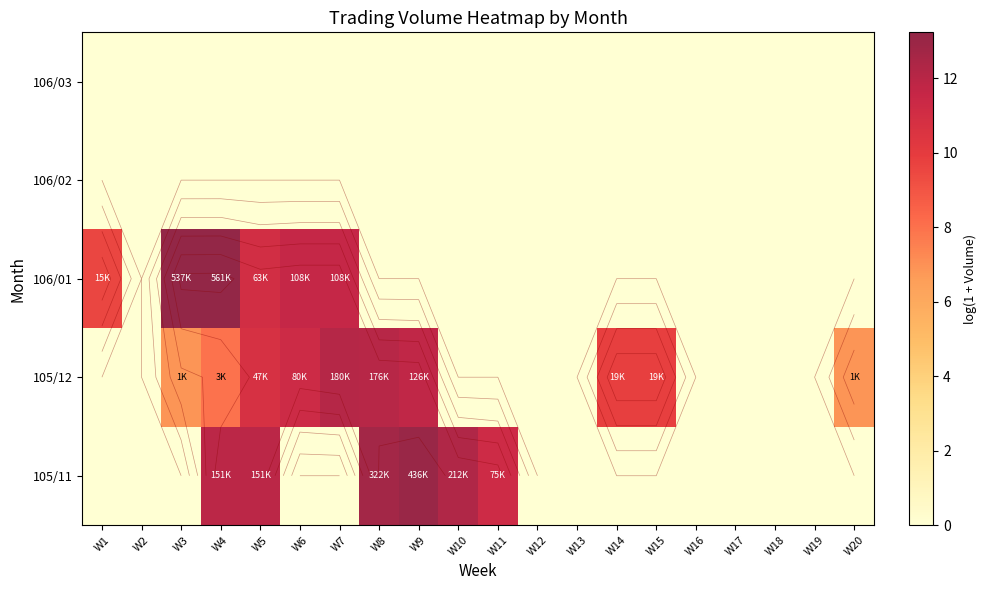

At which category is the sum across all series the highest?

W5